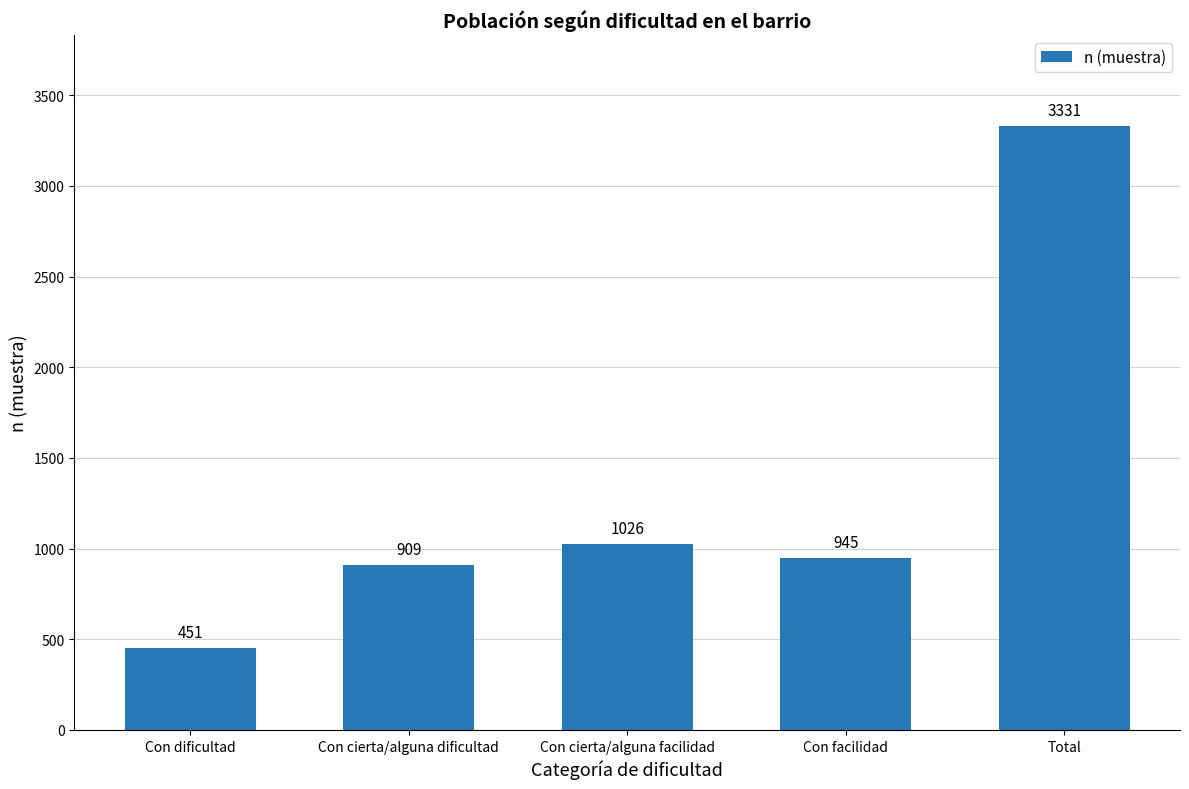

What is the sum of the values at Total and Con facilidad?

4276